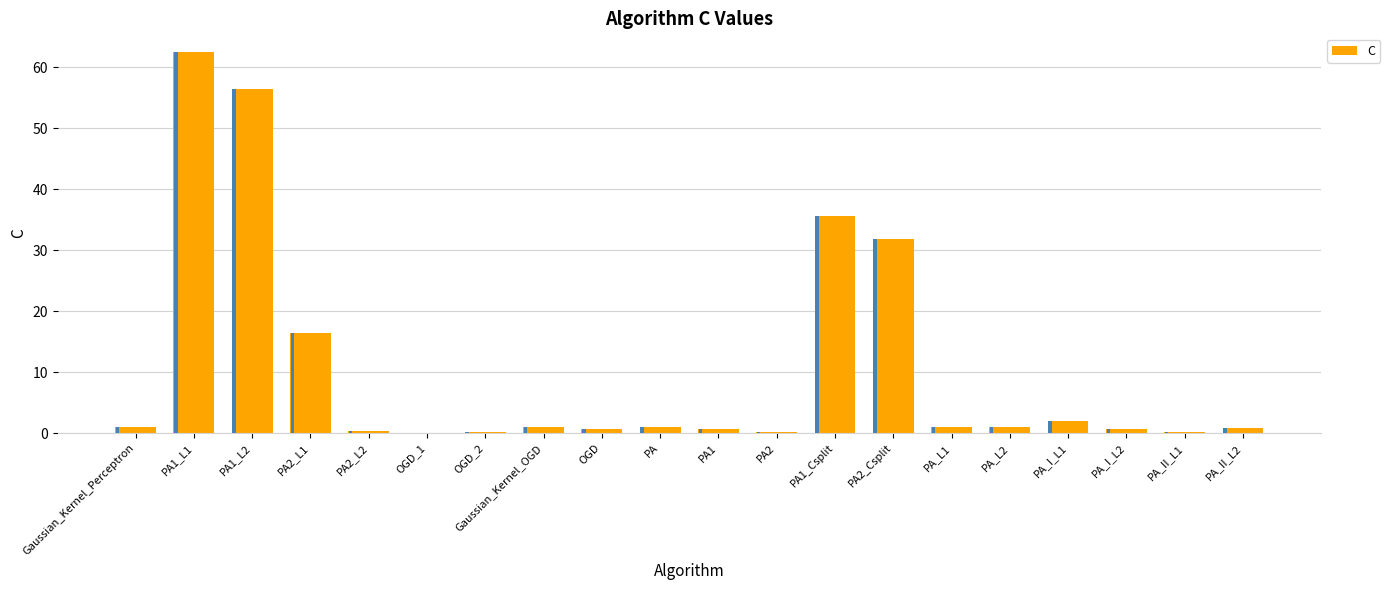

How many bars are there in total?

20